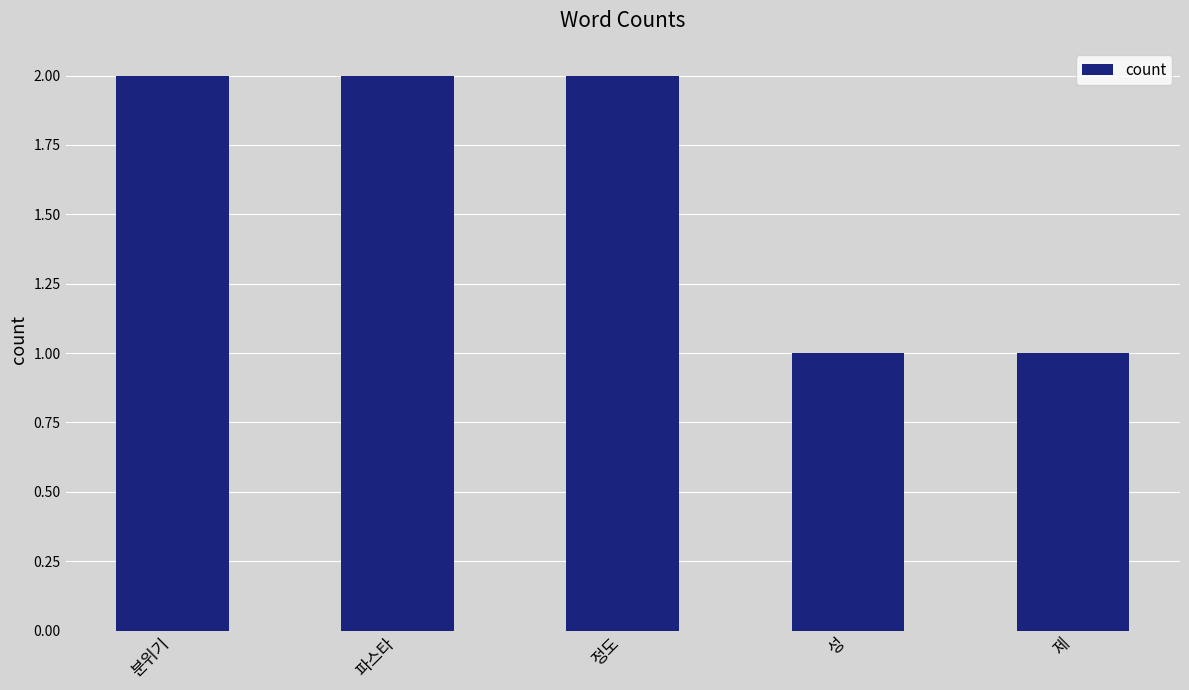

What position from the right is 정도?

3